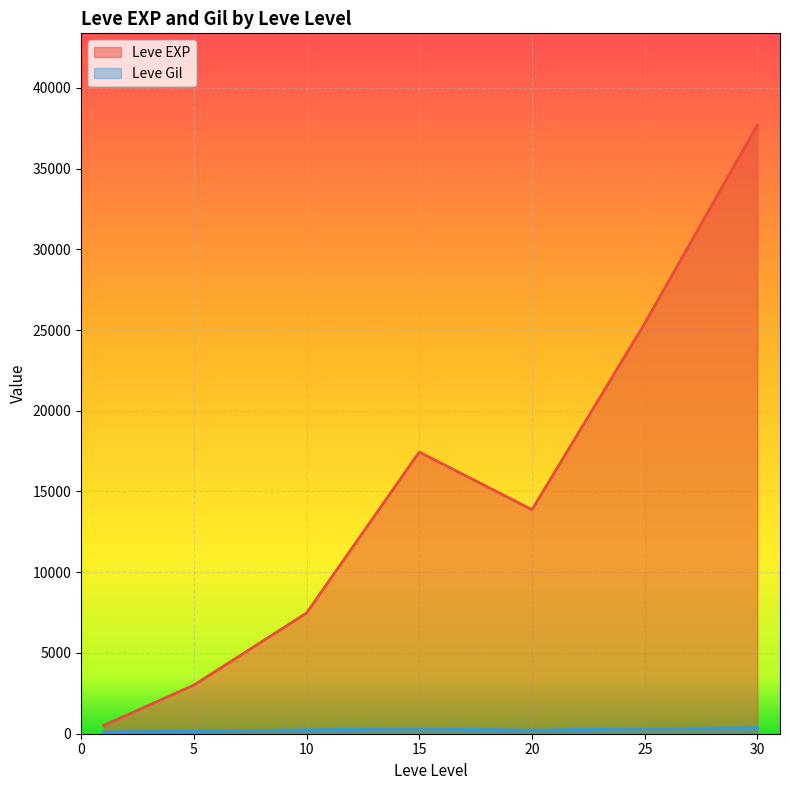

What is the sum of all Leve Gil values?

9603